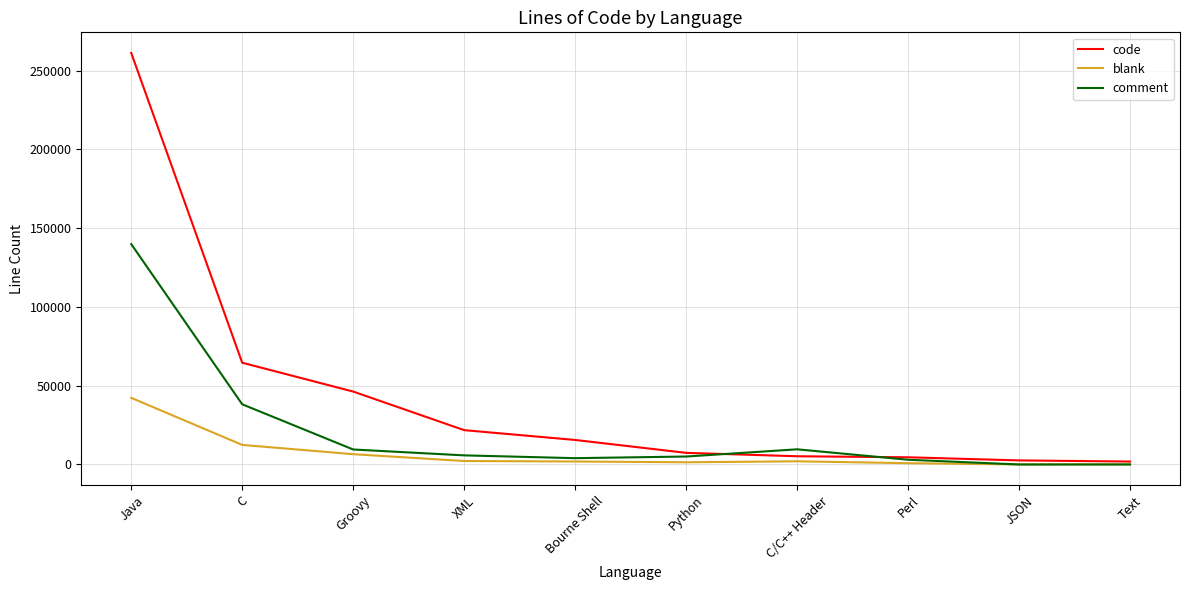

Which series has the largest range (max minus min)?

code